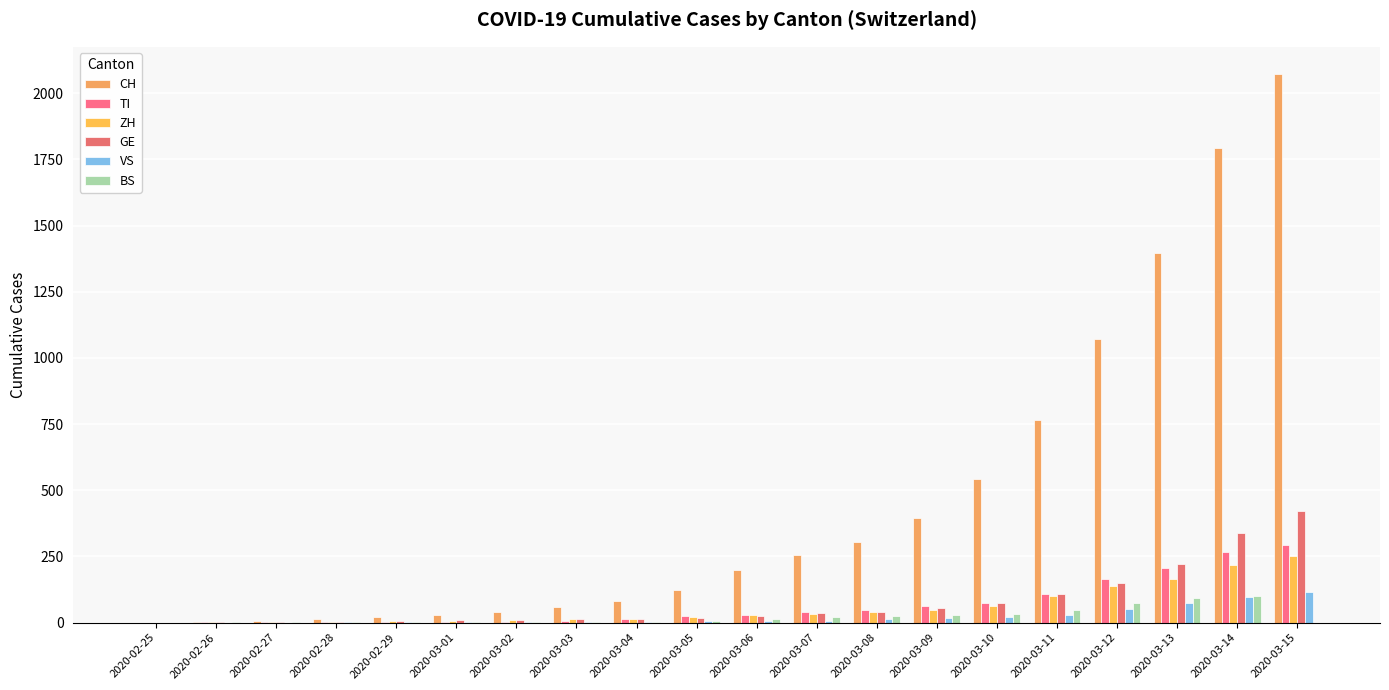

What is the difference between the maximum and minimum values in the VS series?

115